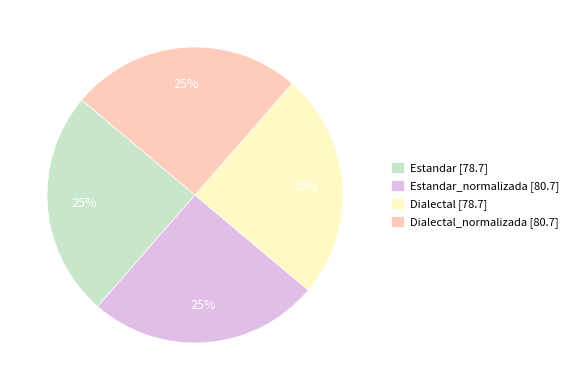

Count the number of slices in the pie.

4